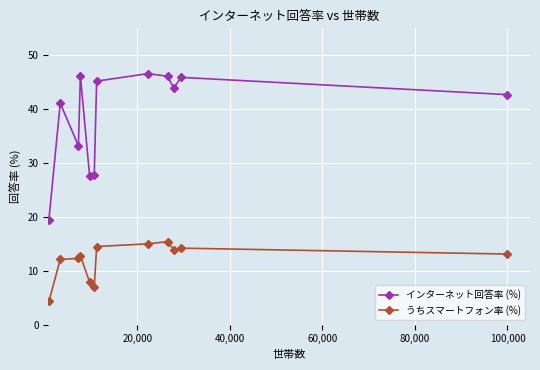

What is the highest value of the インターネット回答率 (%) series?

46.6